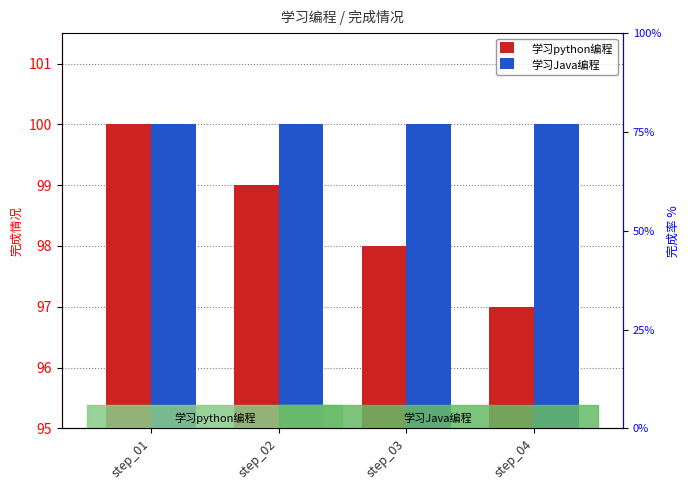

Reading left to right, what are all the values shown in this chart?

学习python编程: step_01=100	step_02=99	step_03=98	step_04=97
学习Java编程: step_01=100	step_02=100	step_03=100	step_04=100